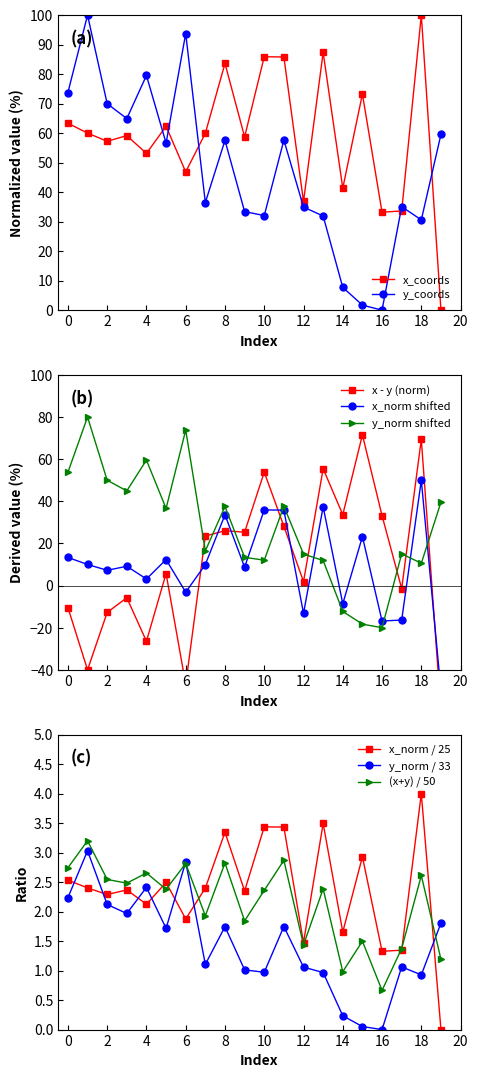

After their last crossing, which series has the higher values: x_coords or y_coords?

y_coords